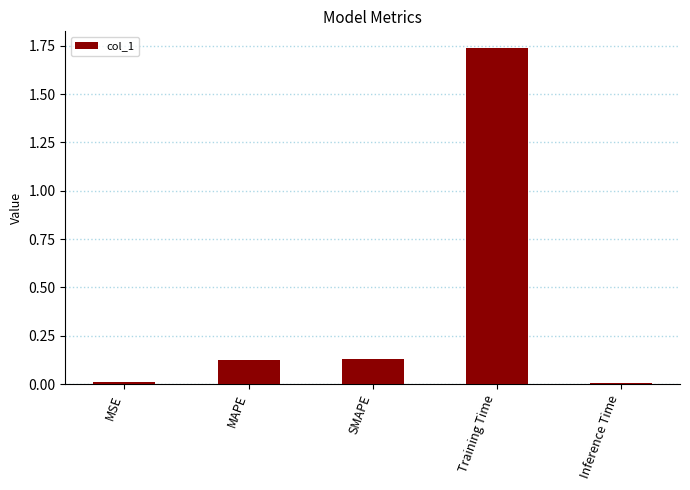

What position from the right is SMAPE?

3